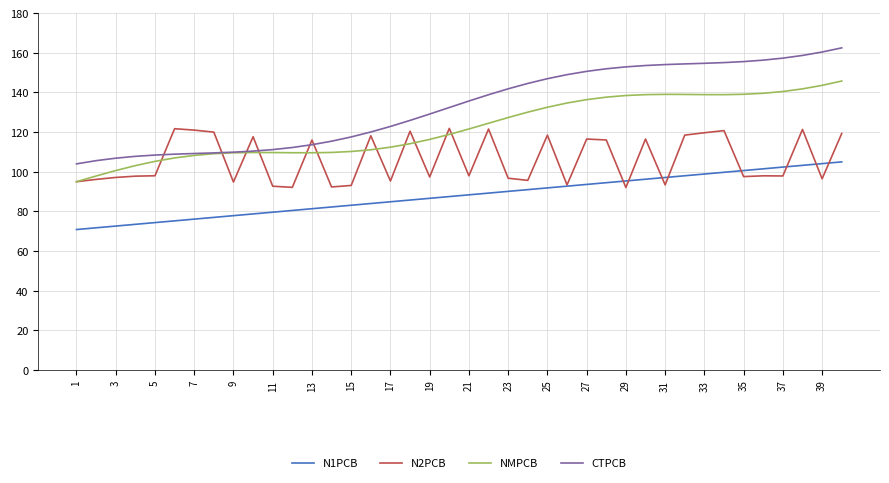

How many lines are shown in the chart?

4